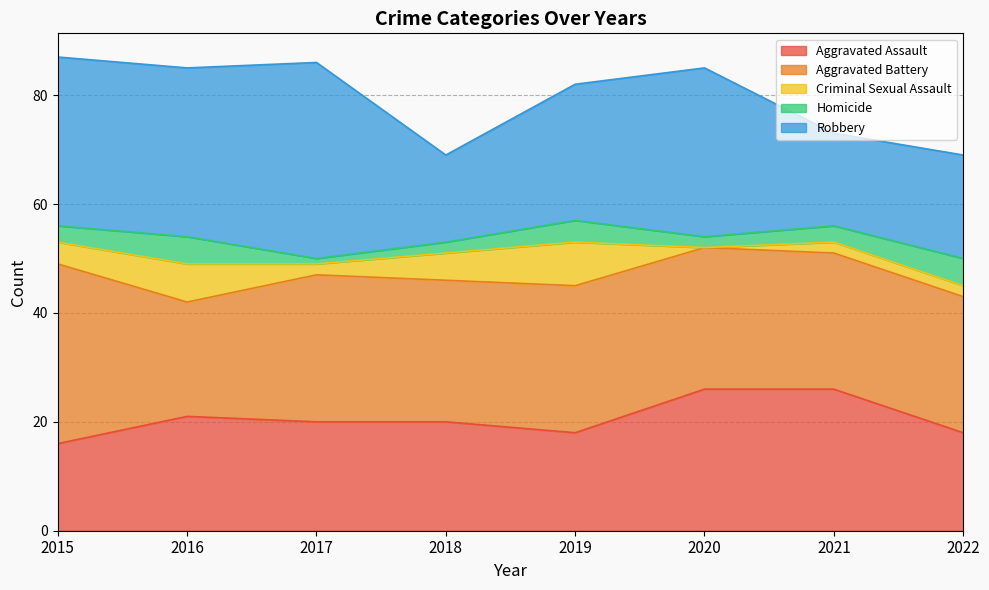

Where does the Criminal Sexual Assault series first go above 4?

2016